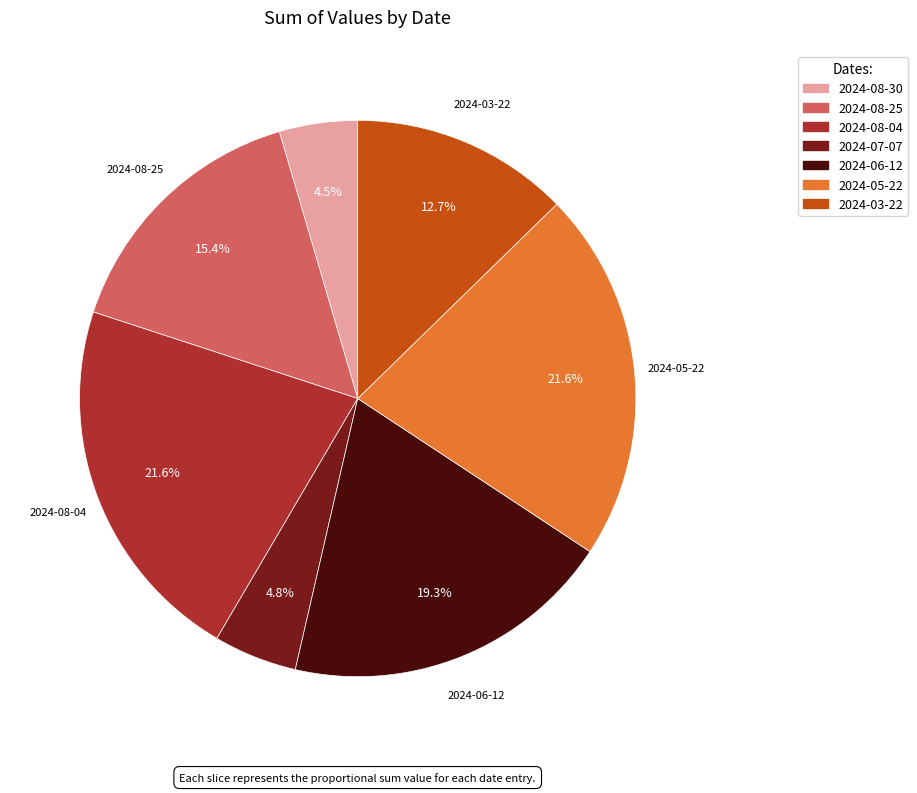

Between 2024-08-04 and 2024-08-25, which is larger?

2024-08-04